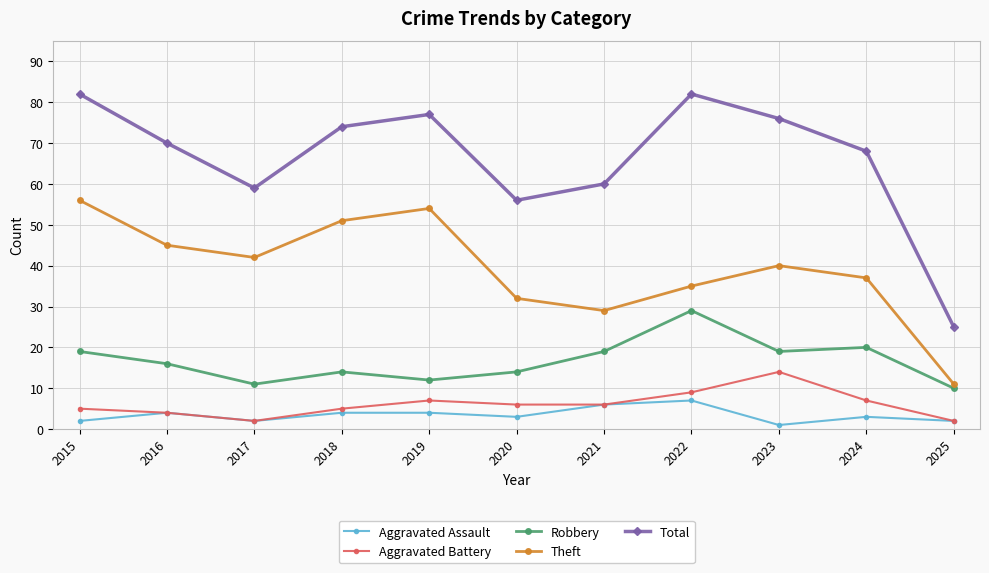

Reading left to right, transcribe all the data shown in this chart.

Aggravated Assault: 2015=2	2016=4	2017=2	2018=4	2019=4	2020=3	2021=6	2022=7	2023=1	2024=3	2025=2
Aggravated Battery: 2015=5	2016=4	2017=2	2018=5	2019=7	2020=6	2021=6	2022=9	2023=14	2024=7	2025=2
Robbery: 2015=19	2016=16	2017=11	2018=14	2019=12	2020=14	2021=19	2022=29	2023=19	2024=20	2025=10
Theft: 2015=56	2016=45	2017=42	2018=51	2019=54	2020=32	2021=29	2022=35	2023=40	2024=37	2025=11
Total: 2015=82	2016=70	2017=59	2018=74	2019=77	2020=56	2021=60	2022=82	2023=76	2024=68	2025=25